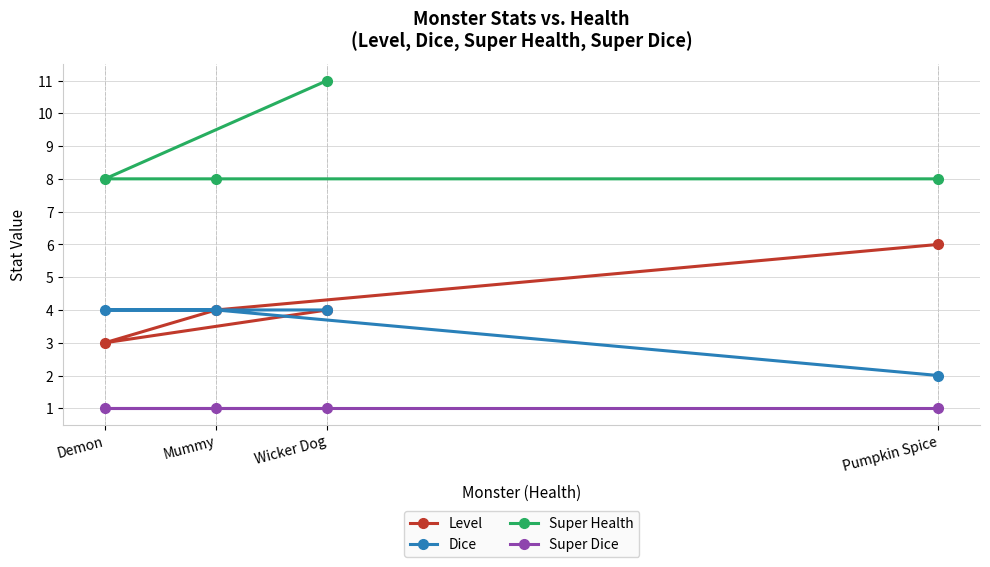

At which category does the chart reach its minimum across all series?

Wicker Dog